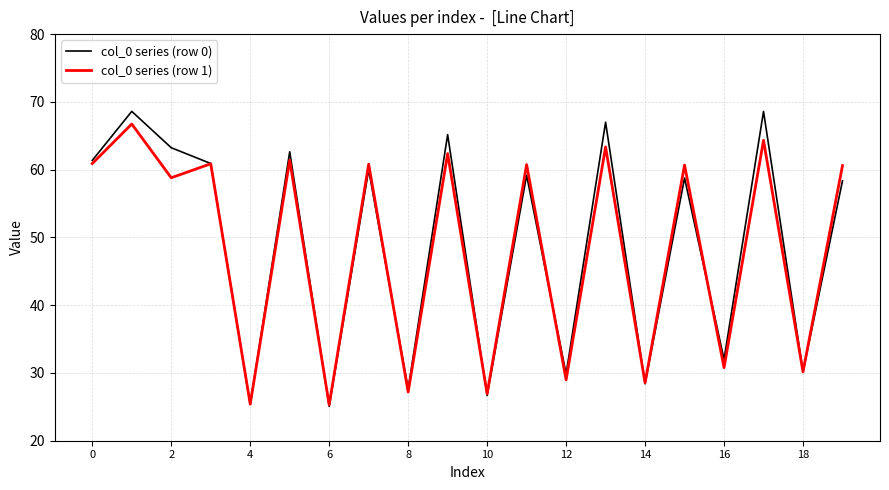

What is the highest value of the col_0 series (row 1) series?

66.7